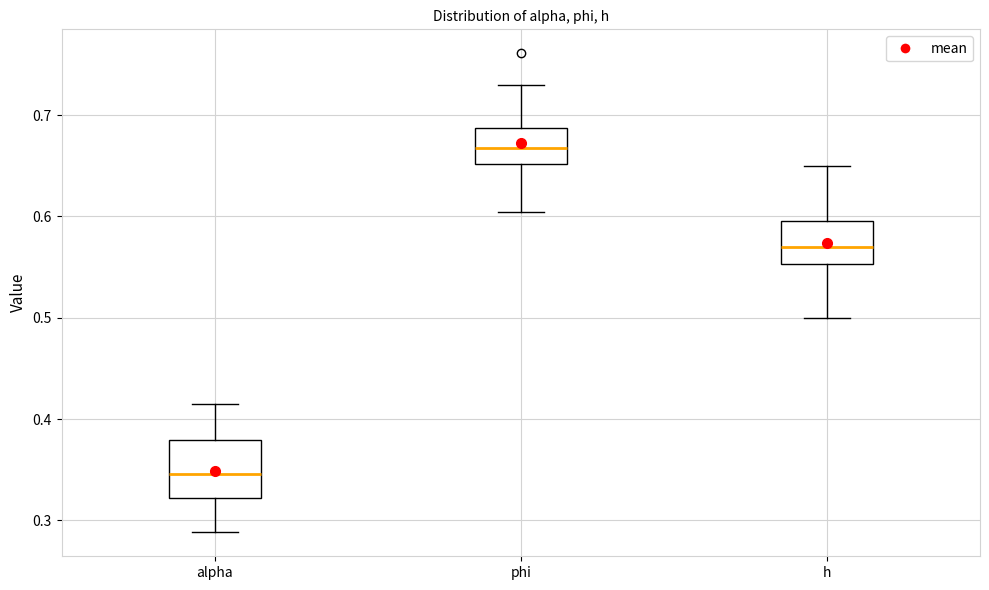

Reading left to right, read every box against the y-axis: the position of its median line, the range the box covers, and the ends of its whiskers. The values are not printed on the chart, so give them approximately, as read against the axis.

alpha: median 0.35, box 0.32 to 0.38, whiskers 0.29 to 0.42
phi: median 0.67, box 0.65 to 0.69, whiskers 0.60 to 0.73
h: median 0.57, box 0.55 to 0.60, whiskers 0.50 to 0.65